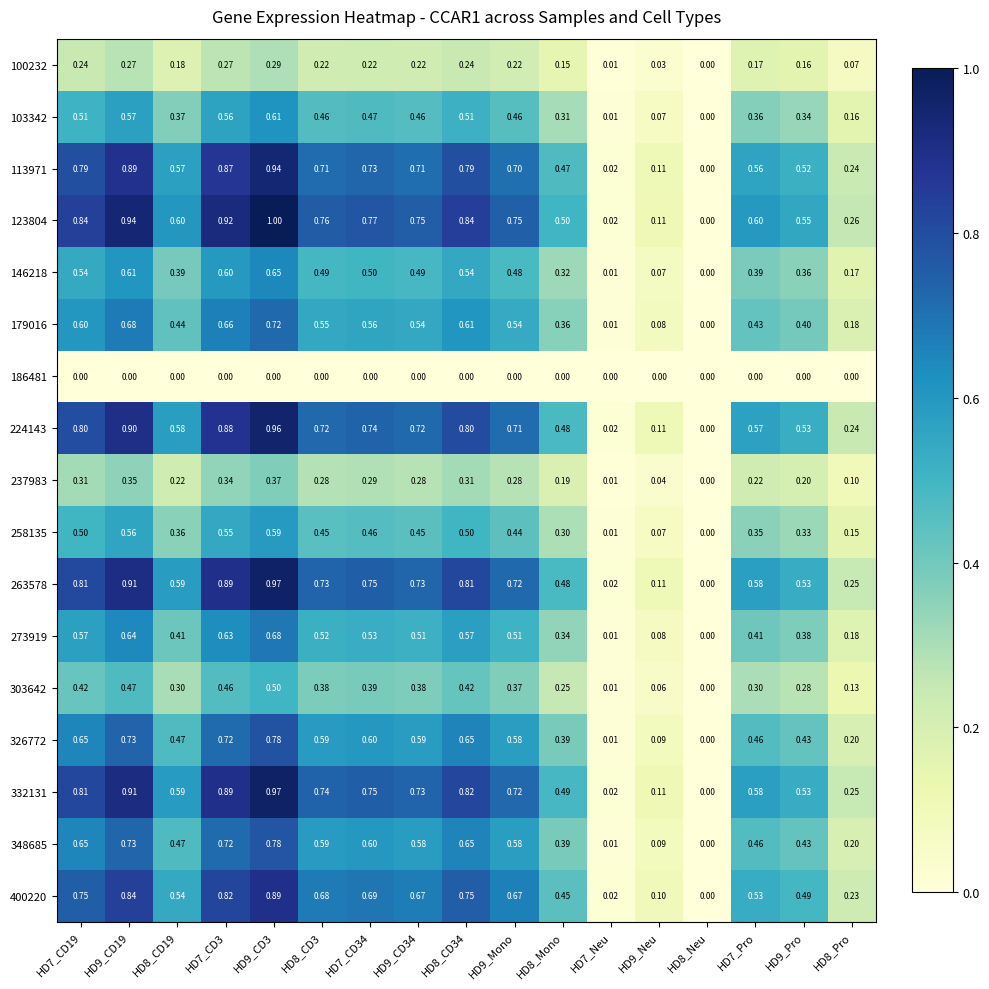

Reading left to right, transcribe all the data shown in this chart.

100232: HD7_CD19=0.2	HD9_CD19=0.3	HD8_CD19=0.2	HD7_CD3=0.3	HD9_CD3=0.3	HD8_CD3=0.2	HD7_CD34=0.2	HD9_CD34=0.2	HD8_CD34=0.2	HD9_Mono=0.2	HD8_Mono=0.1	HD7_Neu=0.0	HD9_Neu=0.0	HD8_Neu=0.0	HD7_Pro=0.2	HD9_Pro=0.2	HD8_Pro=0.1
103342: HD7_CD19=0.5	HD9_CD19=0.6	HD8_CD19=0.4	HD7_CD3=0.6	HD9_CD3=0.6	HD8_CD3=0.5	HD7_CD34=0.5	HD9_CD34=0.5	HD8_CD34=0.5	HD9_Mono=0.5	HD8_Mono=0.3	HD7_Neu=0.0	HD9_Neu=0.1	HD8_Neu=0.0	HD7_Pro=0.4	HD9_Pro=0.3	HD8_Pro=0.2
113971: HD7_CD19=0.8	HD9_CD19=0.9	HD8_CD19=0.6	HD7_CD3=0.9	HD9_CD3=0.9	HD8_CD3=0.7	HD7_CD34=0.7	HD9_CD34=0.7	HD8_CD34=0.8	HD9_Mono=0.7	HD8_Mono=0.5	HD7_Neu=0.0	HD9_Neu=0.1	HD8_Neu=0.0	HD7_Pro=0.6	HD9_Pro=0.5	HD8_Pro=0.2
123804: HD7_CD19=0.8	HD9_CD19=0.9	HD8_CD19=0.6	HD7_CD3=0.9	HD9_CD3=1.0	HD8_CD3=0.8	HD7_CD34=0.8	HD9_CD34=0.8	HD8_CD34=0.8	HD9_Mono=0.8	HD8_Mono=0.5	HD7_Neu=0.0	HD9_Neu=0.1	HD8_Neu=0.0	HD7_Pro=0.6	HD9_Pro=0.6	HD8_Pro=0.3
146218: HD7_CD19=0.5	HD9_CD19=0.6	HD8_CD19=0.4	HD7_CD3=0.6	HD9_CD3=0.7	HD8_CD3=0.5	HD7_CD34=0.5	HD9_CD34=0.5	HD8_CD34=0.5	HD9_Mono=0.5	HD8_Mono=0.3	HD7_Neu=0.0	HD9_Neu=0.1	HD8_Neu=0.0	HD7_Pro=0.4	HD9_Pro=0.4	HD8_Pro=0.2
179016: HD7_CD19=0.6	HD9_CD19=0.7	HD8_CD19=0.4	HD7_CD3=0.7	HD9_CD3=0.7	HD8_CD3=0.6	HD7_CD34=0.6	HD9_CD34=0.5	HD8_CD34=0.6	HD9_Mono=0.5	HD8_Mono=0.4	HD7_Neu=0.0	HD9_Neu=0.1	HD8_Neu=0.0	HD7_Pro=0.4	HD9_Pro=0.4	HD8_Pro=0.2
186481: HD7_CD19=0.0	HD9_CD19=0.0	HD8_CD19=0.0	HD7_CD3=0.0	HD9_CD3=0.0	HD8_CD3=0.0	HD7_CD34=0.0	HD9_CD34=0.0	HD8_CD34=0.0	HD9_Mono=0.0	HD8_Mono=0.0	HD7_Neu=0.0	HD9_Neu=0.0	HD8_Neu=0.0	HD7_Pro=0.0	HD9_Pro=0.0	HD8_Pro=0.0
224143: HD7_CD19=0.8	HD9_CD19=0.9	HD8_CD19=0.6	HD7_CD3=0.9	HD9_CD3=1.0	HD8_CD3=0.7	HD7_CD34=0.7	HD9_CD34=0.7	HD8_CD34=0.8	HD9_Mono=0.7	HD8_Mono=0.5	HD7_Neu=0.0	HD9_Neu=0.1	HD8_Neu=0.0	HD7_Pro=0.6	HD9_Pro=0.5	HD8_Pro=0.2
237983: HD7_CD19=0.3	HD9_CD19=0.3	HD8_CD19=0.2	HD7_CD3=0.3	HD9_CD3=0.4	HD8_CD3=0.3	HD7_CD34=0.3	HD9_CD34=0.3	HD8_CD34=0.3	HD9_Mono=0.3	HD8_Mono=0.2	HD7_Neu=0.0	HD9_Neu=0.0	HD8_Neu=0.0	HD7_Pro=0.2	HD9_Pro=0.2	HD8_Pro=0.1
258135: HD7_CD19=0.5	HD9_CD19=0.6	HD8_CD19=0.4	HD7_CD3=0.6	HD9_CD3=0.6	HD8_CD3=0.5	HD7_CD34=0.5	HD9_CD34=0.5	HD8_CD34=0.5	HD9_Mono=0.4	HD8_Mono=0.3	HD7_Neu=0.0	HD9_Neu=0.1	HD8_Neu=0.0	HD7_Pro=0.3	HD9_Pro=0.3	HD8_Pro=0.1
263578: HD7_CD19=0.8	HD9_CD19=0.9	HD8_CD19=0.6	HD7_CD3=0.9	HD9_CD3=1.0	HD8_CD3=0.7	HD7_CD34=0.8	HD9_CD34=0.7	HD8_CD34=0.8	HD9_Mono=0.7	HD8_Mono=0.5	HD7_Neu=0.0	HD9_Neu=0.1	HD8_Neu=0.0	HD7_Pro=0.6	HD9_Pro=0.5	HD8_Pro=0.2
273919: HD7_CD19=0.6	HD9_CD19=0.6	HD8_CD19=0.4	HD7_CD3=0.6	HD9_CD3=0.7	HD8_CD3=0.5	HD7_CD34=0.5	HD9_CD34=0.5	HD8_CD34=0.6	HD9_Mono=0.5	HD8_Mono=0.3	HD7_Neu=0.0	HD9_Neu=0.1	HD8_Neu=0.0	HD7_Pro=0.4	HD9_Pro=0.4	HD8_Pro=0.2
303642: HD7_CD19=0.4	HD9_CD19=0.5	HD8_CD19=0.3	HD7_CD3=0.5	HD9_CD3=0.5	HD8_CD3=0.4	HD7_CD34=0.4	HD9_CD34=0.4	HD8_CD34=0.4	HD9_Mono=0.4	HD8_Mono=0.2	HD7_Neu=0.0	HD9_Neu=0.1	HD8_Neu=0.0	HD7_Pro=0.3	HD9_Pro=0.3	HD8_Pro=0.1
326772: HD7_CD19=0.7	HD9_CD19=0.7	HD8_CD19=0.5	HD7_CD3=0.7	HD9_CD3=0.8	HD8_CD3=0.6	HD7_CD34=0.6	HD9_CD34=0.6	HD8_CD34=0.7	HD9_Mono=0.6	HD8_Mono=0.4	HD7_Neu=0.0	HD9_Neu=0.1	HD8_Neu=0.0	HD7_Pro=0.5	HD9_Pro=0.4	HD8_Pro=0.2
332131: HD7_CD19=0.8	HD9_CD19=0.9	HD8_CD19=0.6	HD7_CD3=0.9	HD9_CD3=1.0	HD8_CD3=0.7	HD7_CD34=0.8	HD9_CD34=0.7	HD8_CD34=0.8	HD9_Mono=0.7	HD8_Mono=0.5	HD7_Neu=0.0	HD9_Neu=0.1	HD8_Neu=0.0	HD7_Pro=0.6	HD9_Pro=0.5	HD8_Pro=0.2
348685: HD7_CD19=0.7	HD9_CD19=0.7	HD8_CD19=0.5	HD7_CD3=0.7	HD9_CD3=0.8	HD8_CD3=0.6	HD7_CD34=0.6	HD9_CD34=0.6	HD8_CD34=0.7	HD9_Mono=0.6	HD8_Mono=0.4	HD7_Neu=0.0	HD9_Neu=0.1	HD8_Neu=0.0	HD7_Pro=0.5	HD9_Pro=0.4	HD8_Pro=0.2
400220: HD7_CD19=0.8	HD9_CD19=0.8	HD8_CD19=0.5	HD7_CD3=0.8	HD9_CD3=0.9	HD8_CD3=0.7	HD7_CD34=0.7	HD9_CD34=0.7	HD8_CD34=0.8	HD9_Mono=0.7	HD8_Mono=0.5	HD7_Neu=0.0	HD9_Neu=0.1	HD8_Neu=0.0	HD7_Pro=0.5	HD9_Pro=0.5	HD8_Pro=0.2